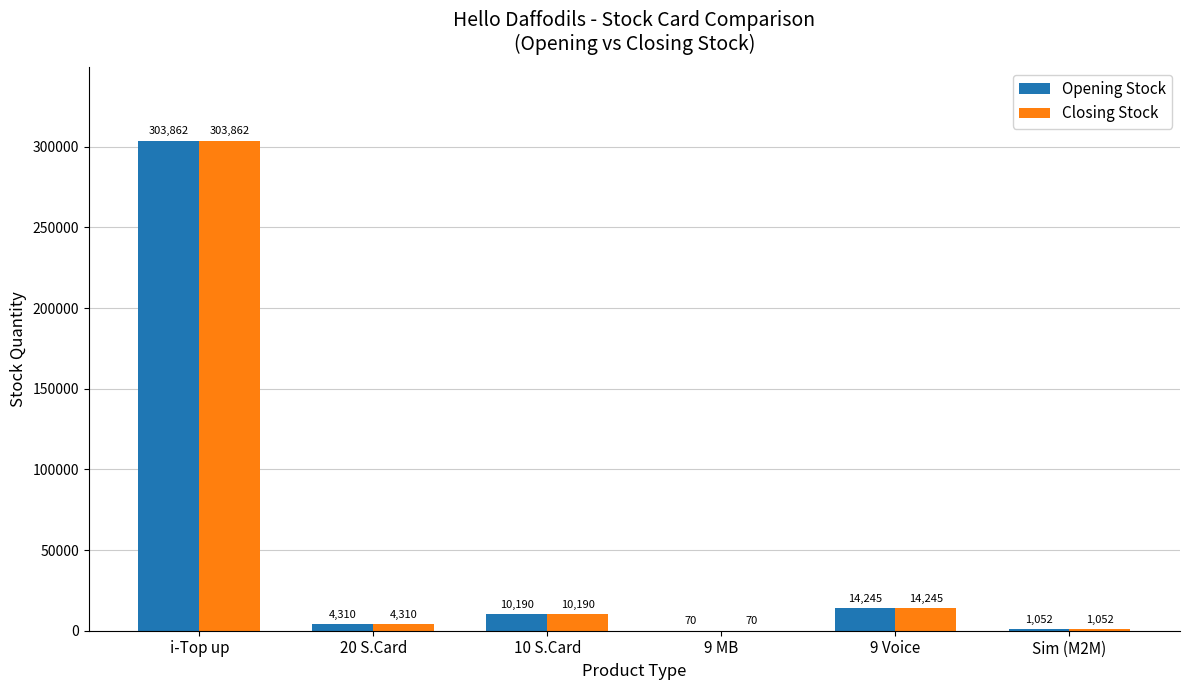

What is the highest value of the Opening Stock series?

303862